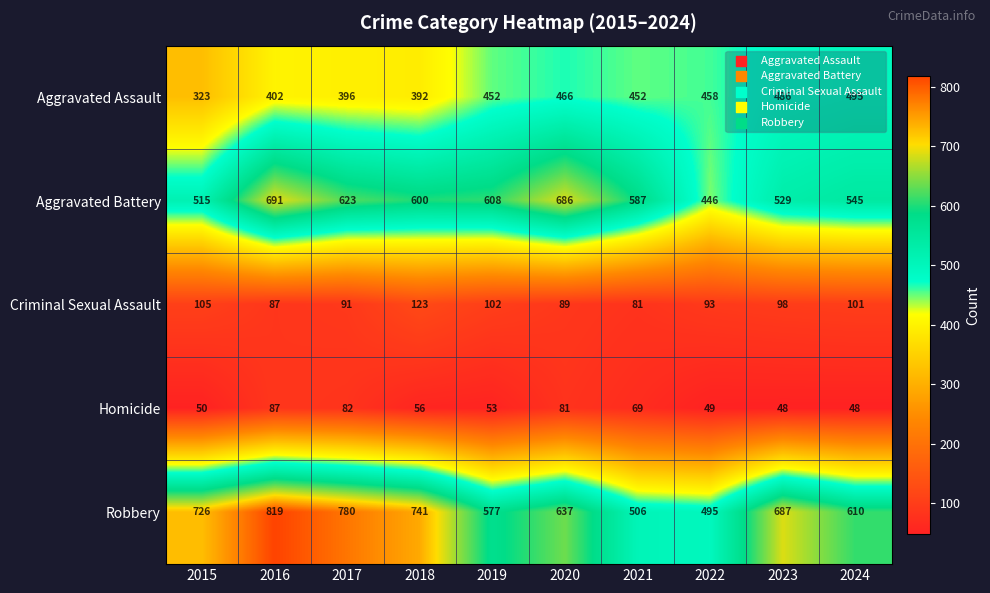

Where is Robbery nearest to the value 657?

2020